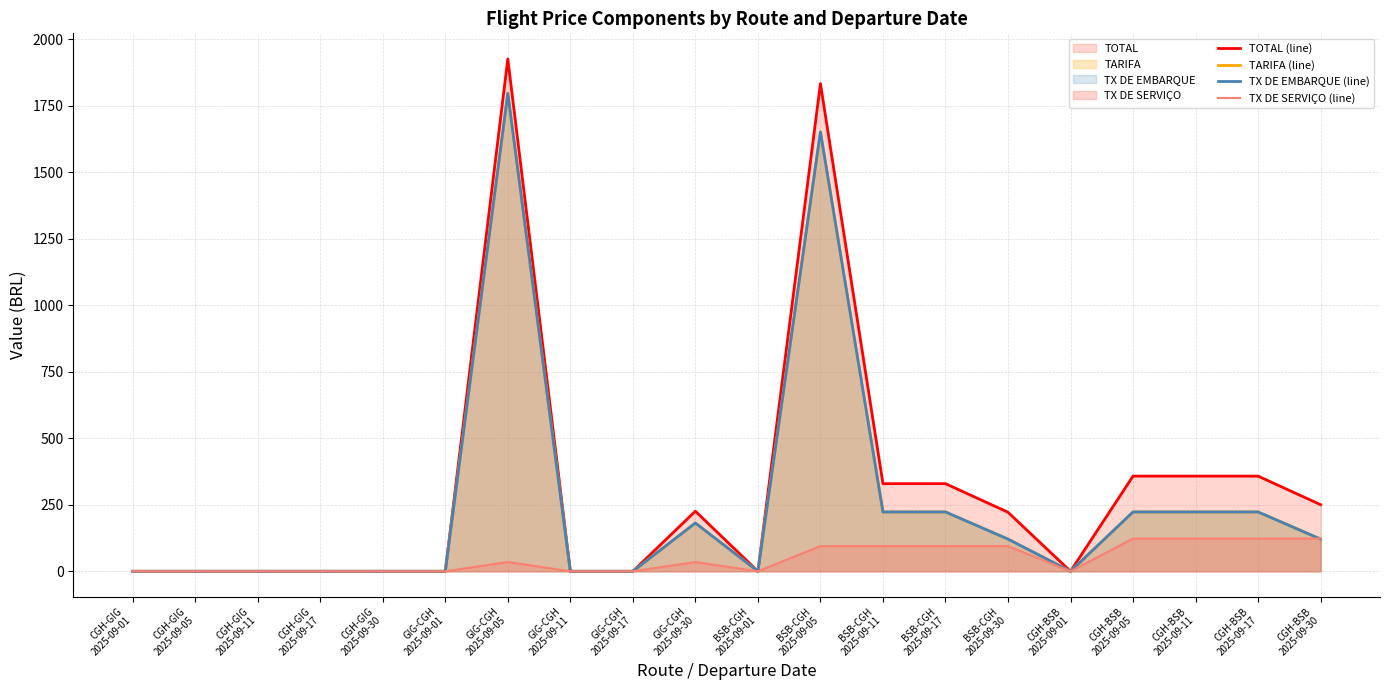

True or false: TX DE EMBARQUE (line) and TARIFA (line) cross at least once.

False